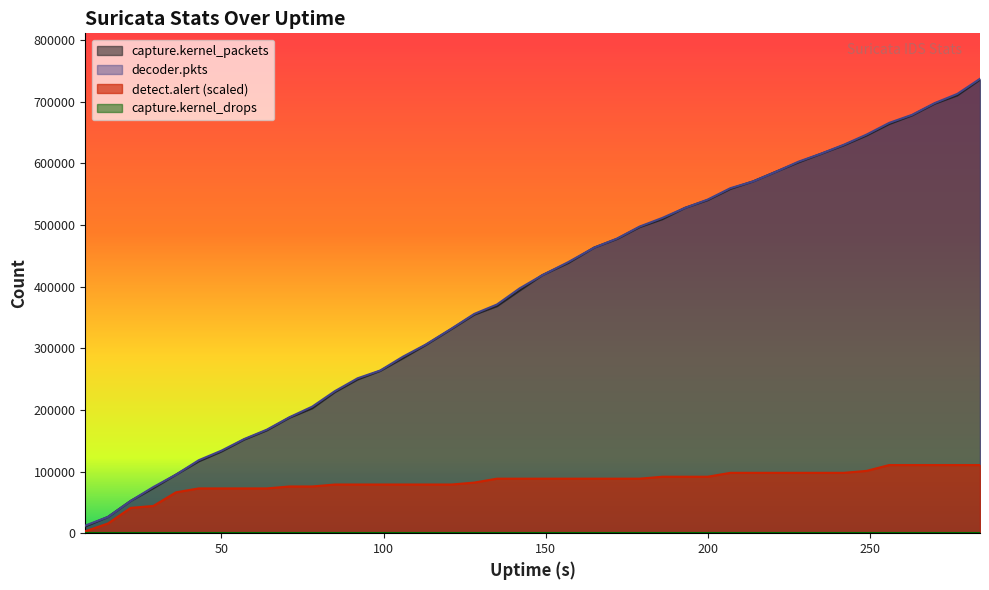

At which label is detect.alert closest to 56886?

36